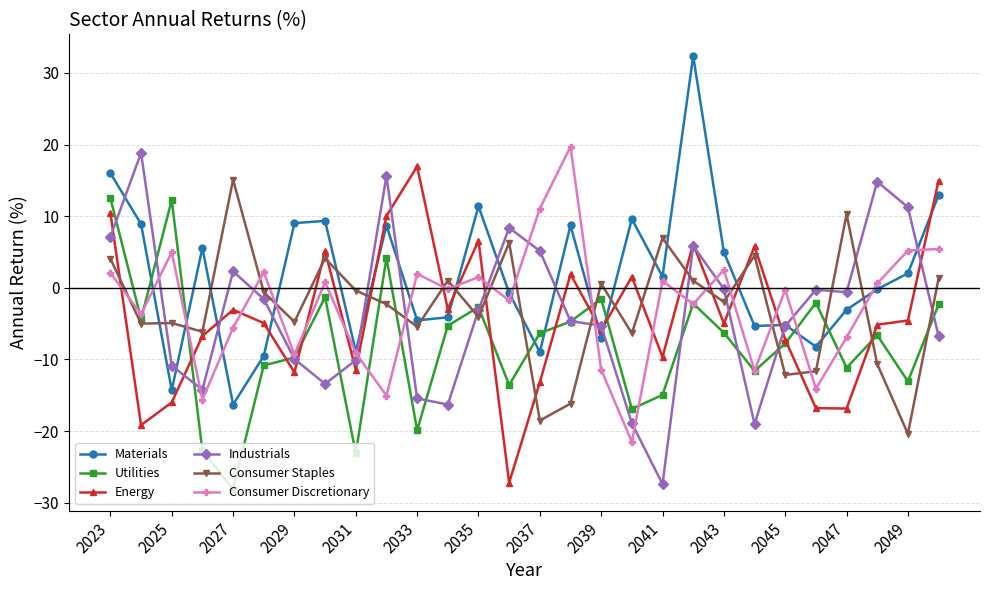

True or false: Consumer Discretionary and Consumer Staples cross at least once.

True